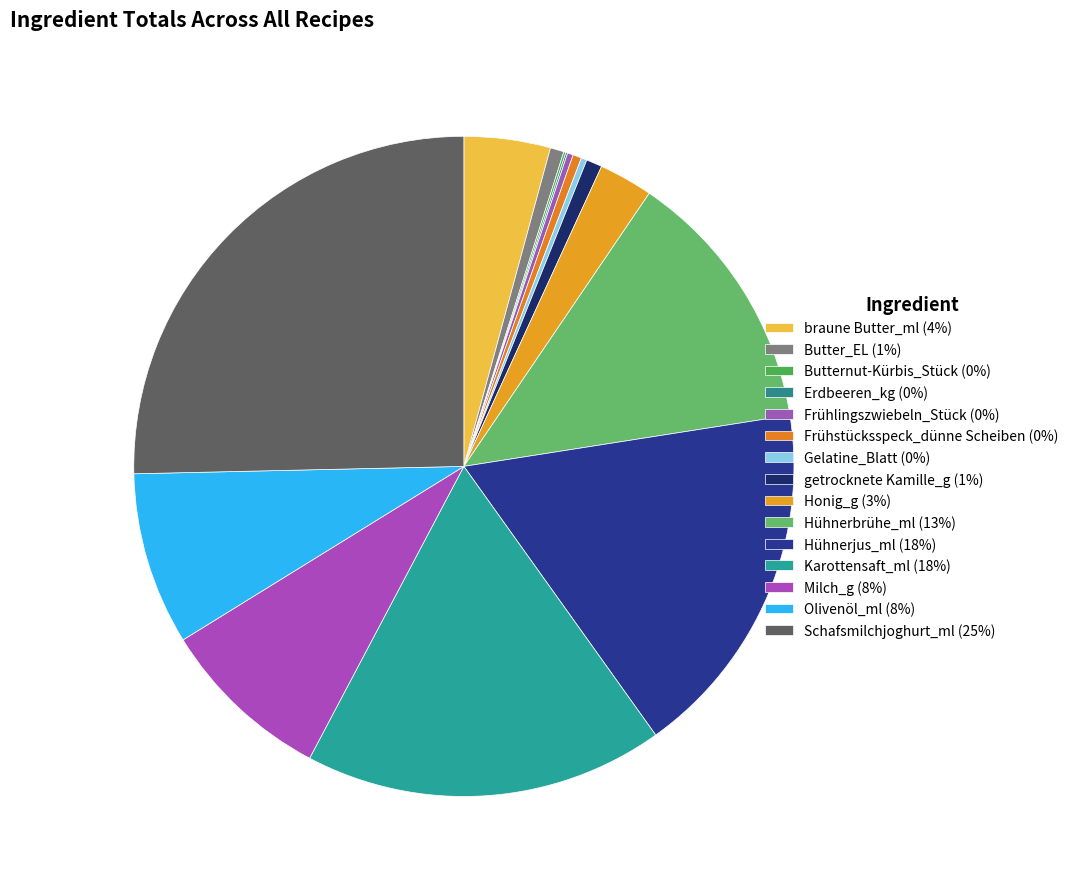

Approximately how many times larger is the value at Hühnerjus_ml compared to Butternut-Kürbis_Stück?

166.7